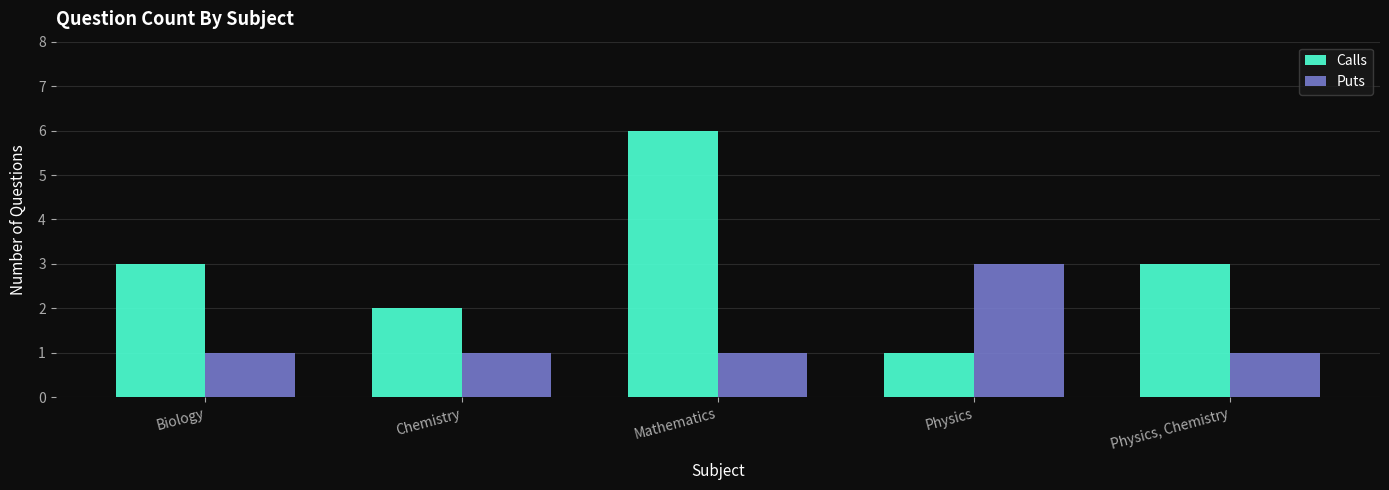

Which category has the highest value in the Calls series?

Mathematics